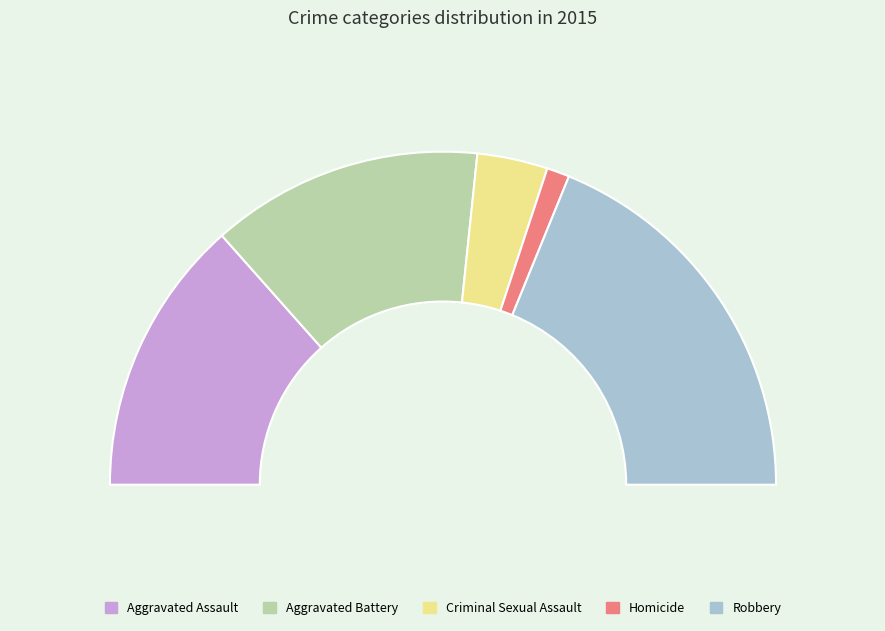

Approximately how many times larger is the value at Criminal Sexual Assault compared to Robbery?

0.2